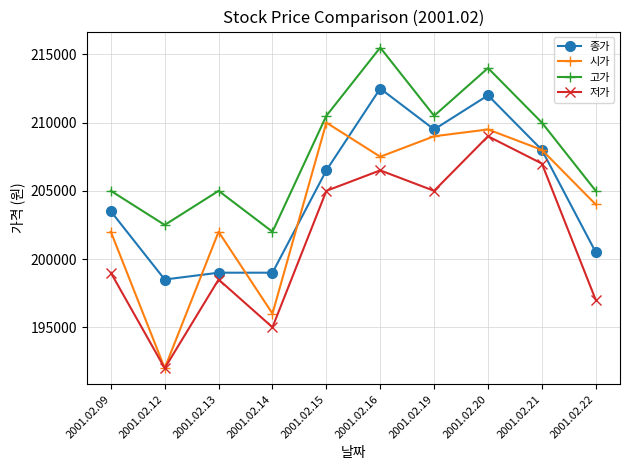

What is the difference between the maximum and minimum values in the 저가 series?

17000